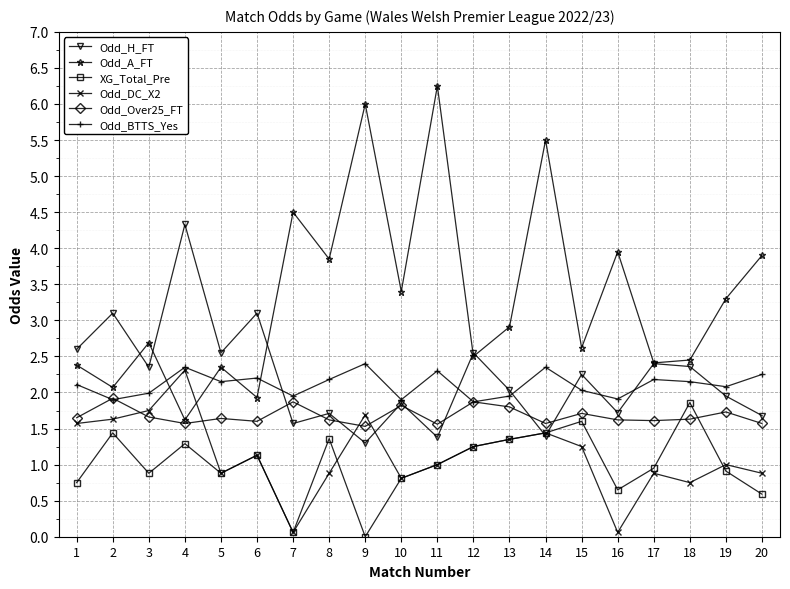

Where does the Odd_H_FT series first go above 2?

1